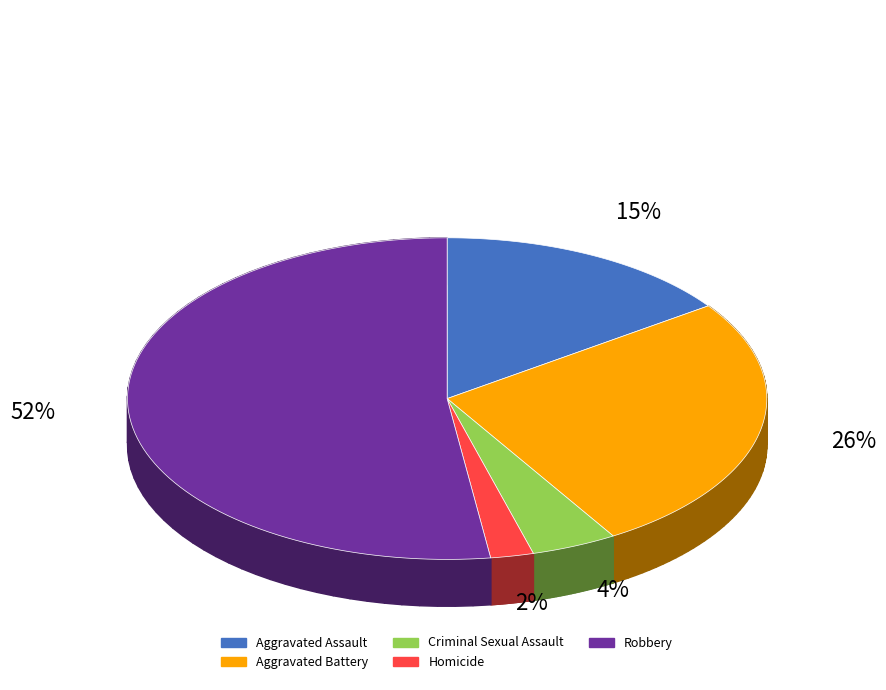

Which category has the smallest portion of the pie?

Homicide